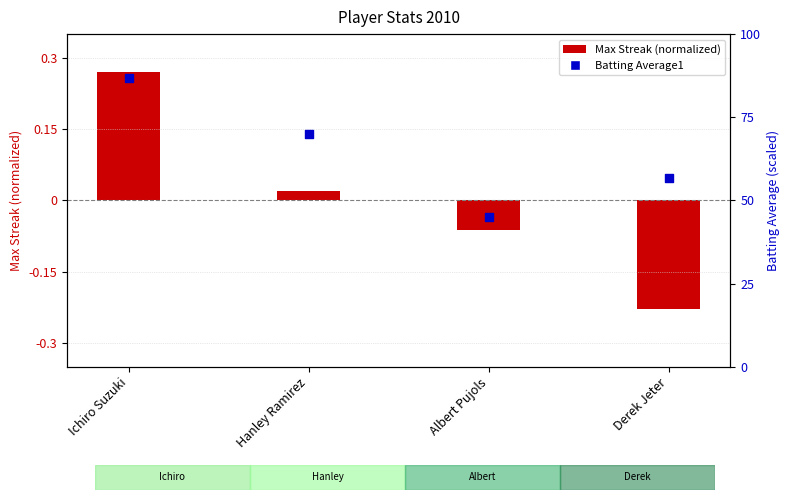

Which series has the largest total across all categories?

Batting Average1